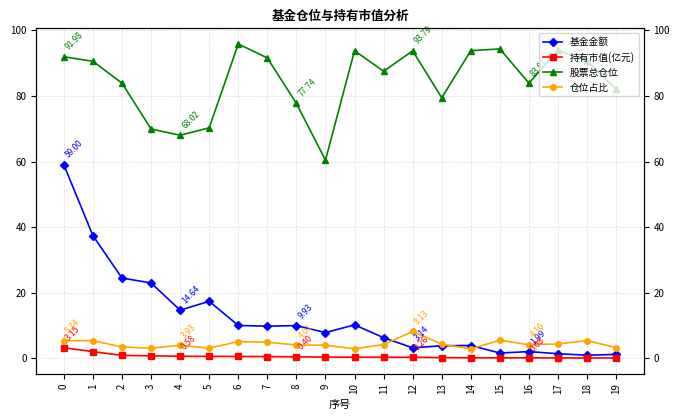

True or false: 持有市值(亿元) and 股票总仓位 intersect in this chart.

False